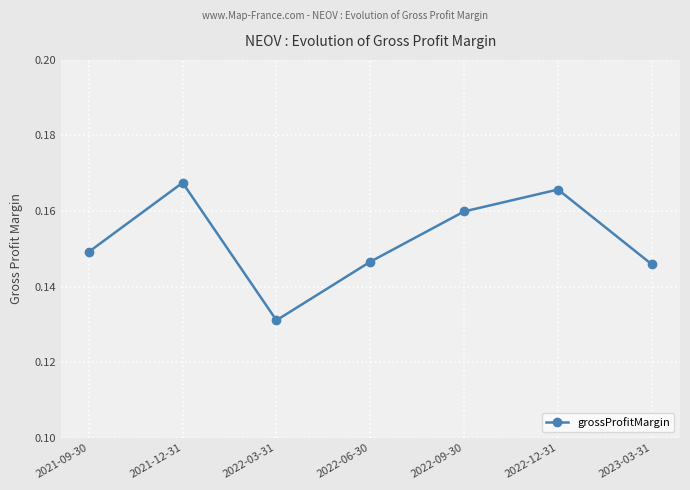

True or false: the data shows 0.2 at 2022-06-30.

False